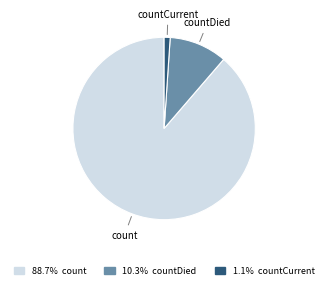

How many segments does this pie chart have?

3